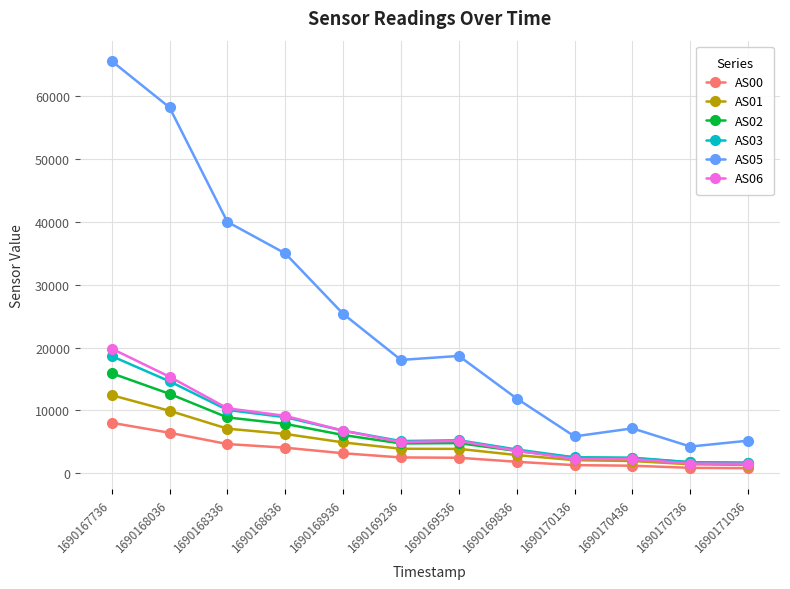

At which label does AS01 first exceed 3904?

1690167736